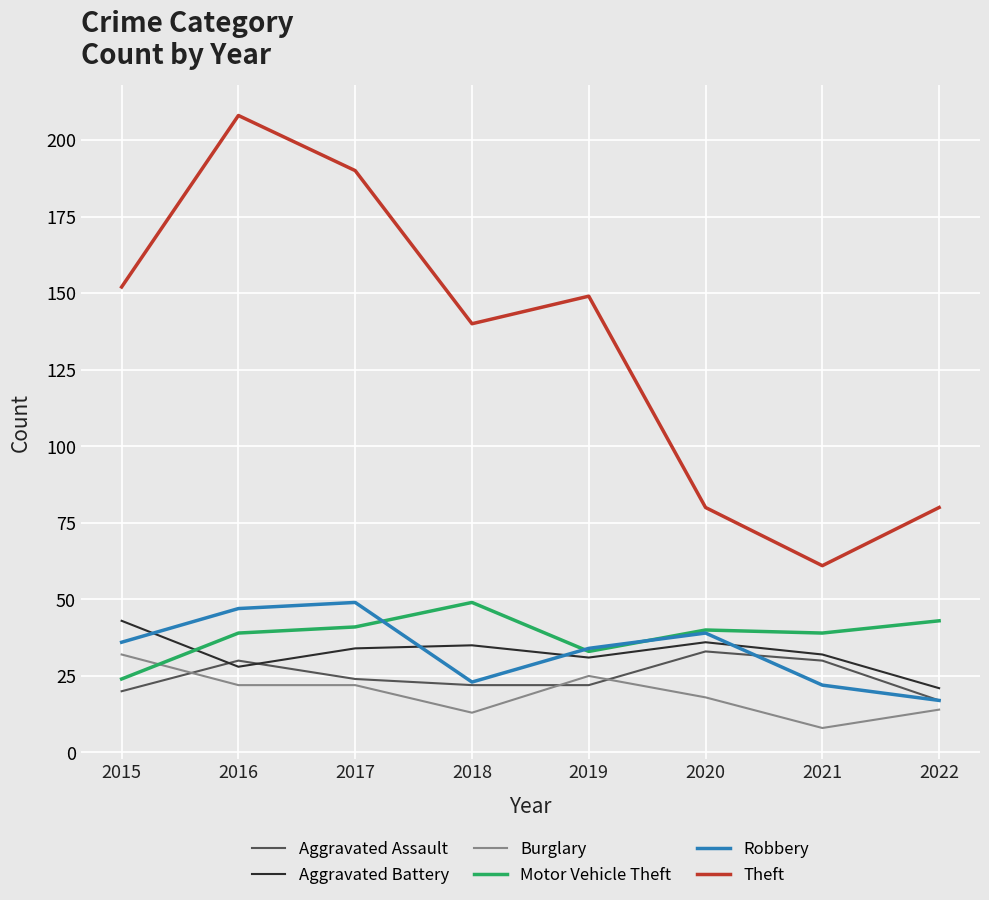

Is it true that Theft equals 81 at 2015?

False